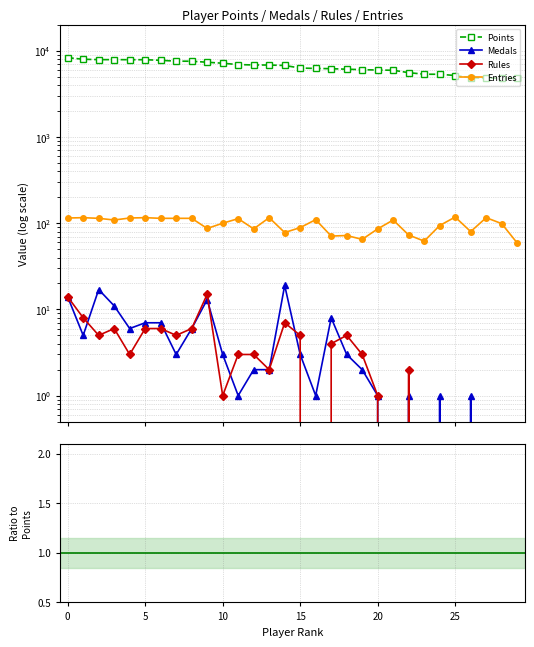

Which series has the widest spread of values?

Points